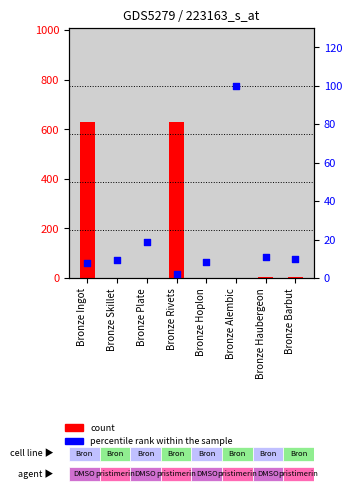

At how many categories does at least one series exceed 600?

2